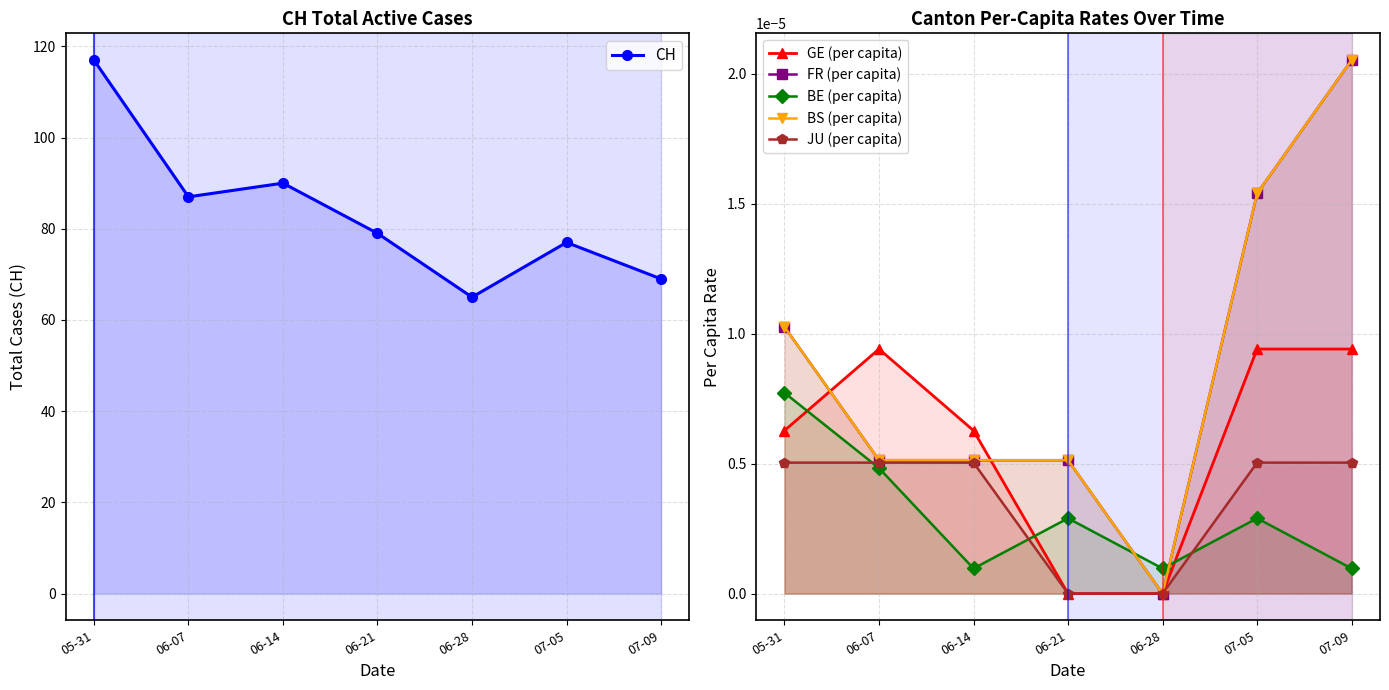

In CH, how many points are lower than both neighbors (excluding endpoints)?

2